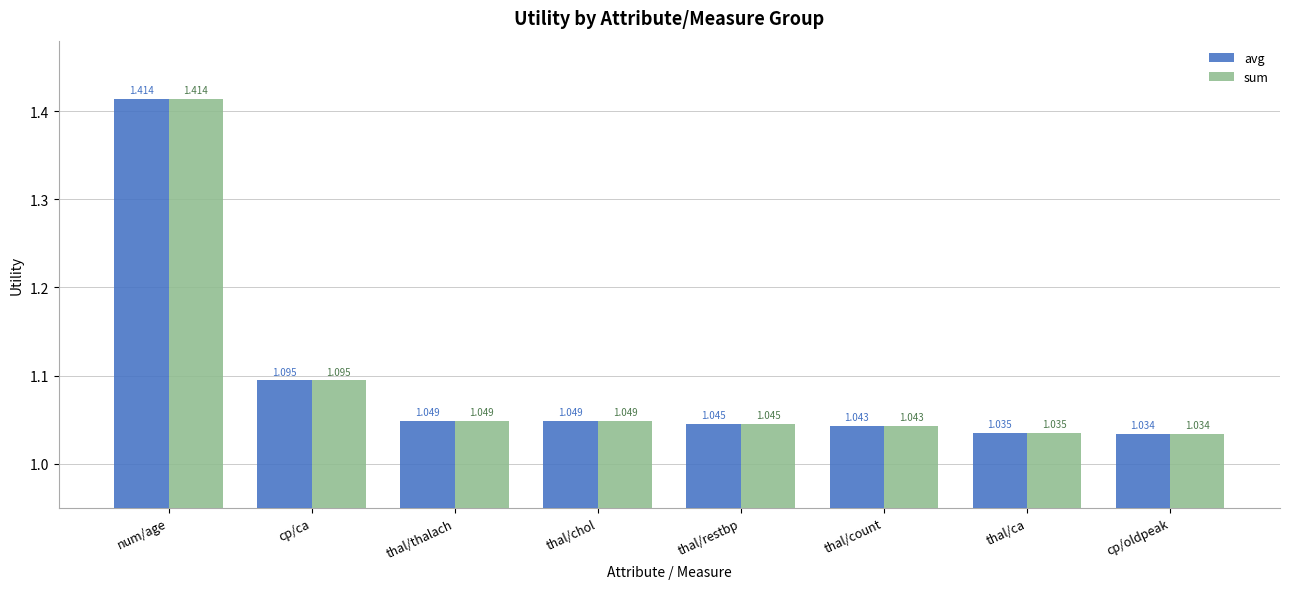

What is the difference between the second highest and minimum values in the sum series?

0.1